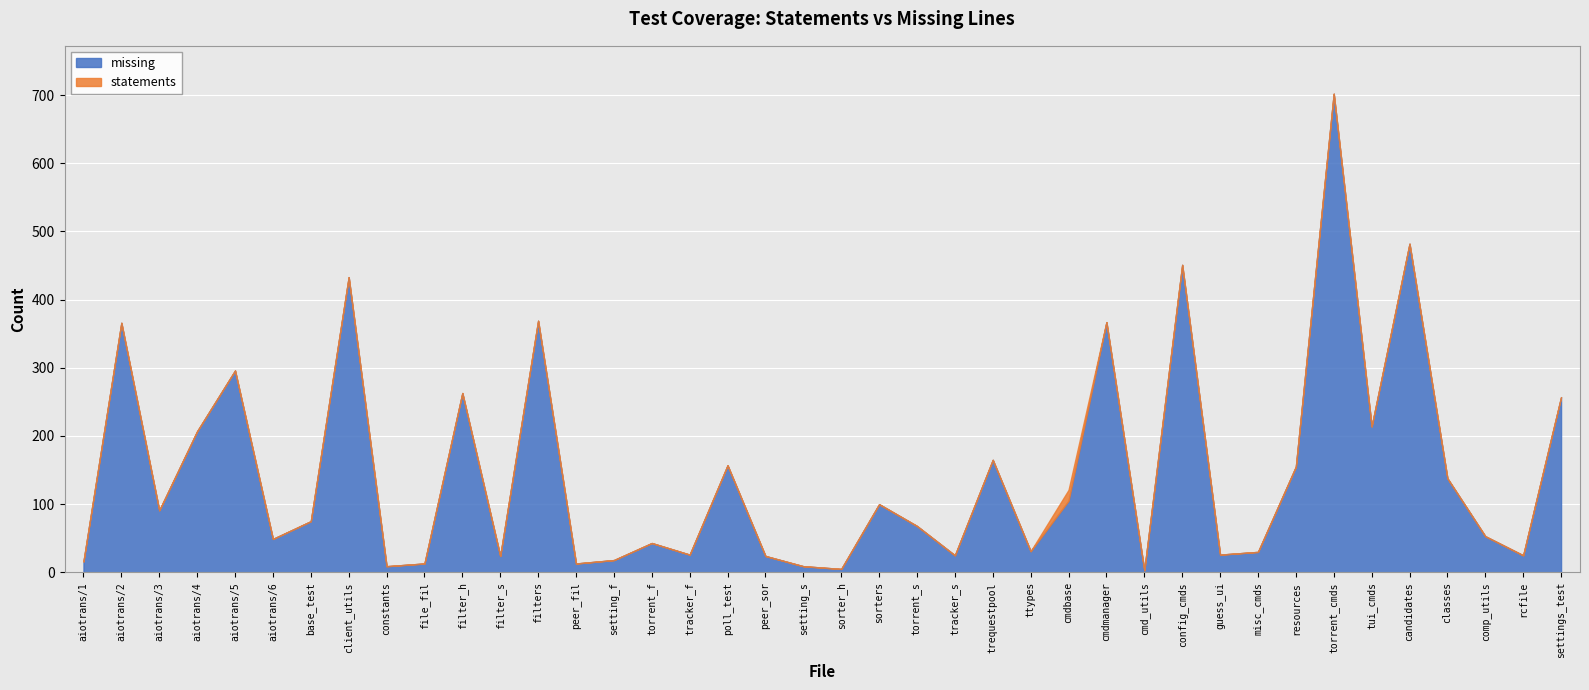

Where is statements nearest to the value 8?

missing